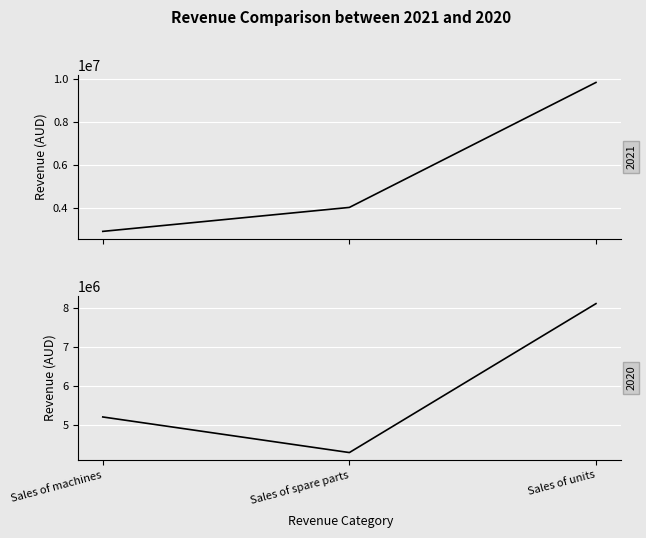

True or false: 2020 has a value of 1539748 at Sales of machines.

False